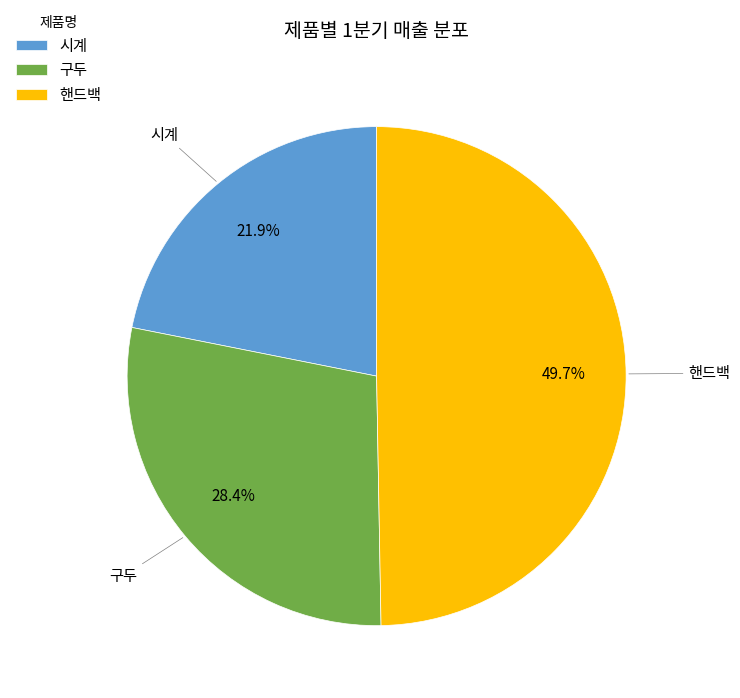

Count the number of slices in the pie.

3